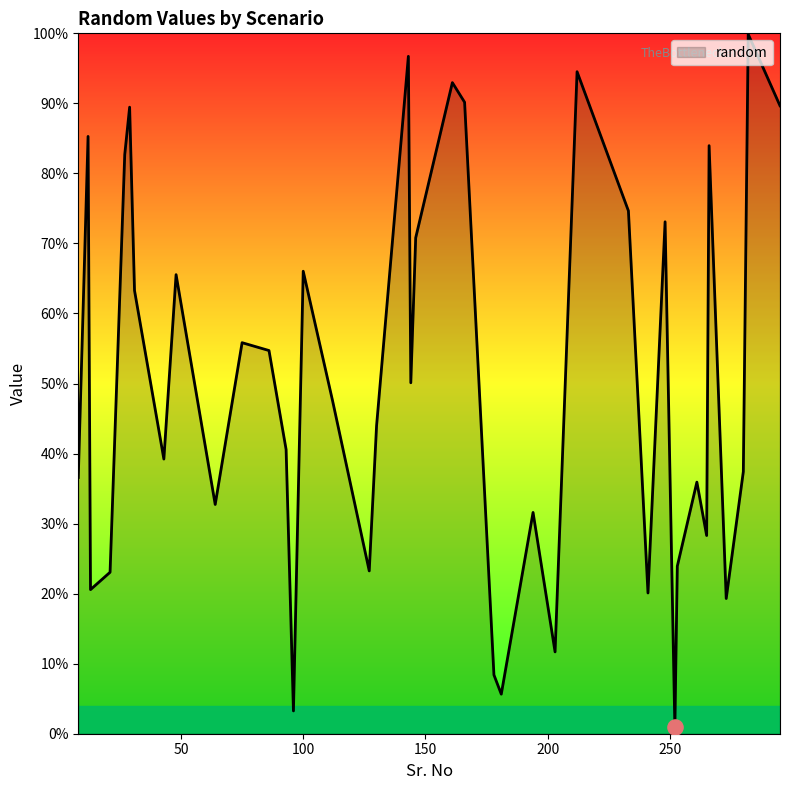

Is this an area chart (filled region under the line)?

Yes